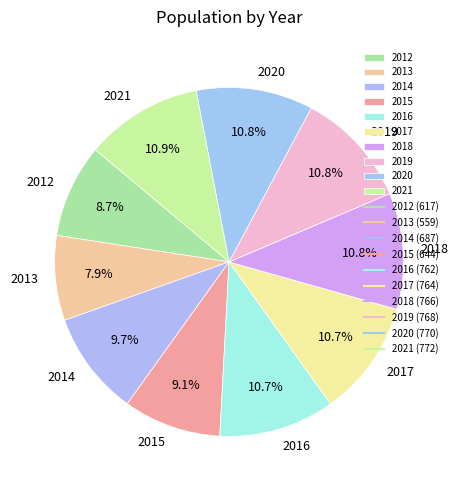

What percentage is the 2014 slice, to the nearest percent?

10%